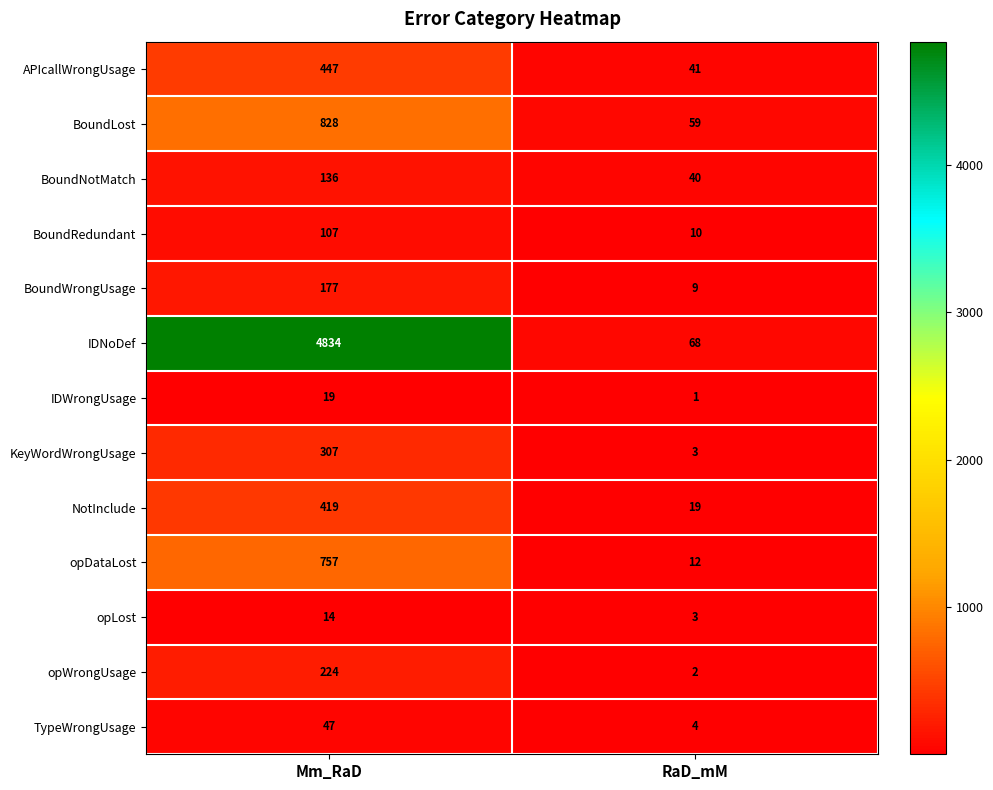

Which label corresponds to the largest value in the chart?

Mm_RaD